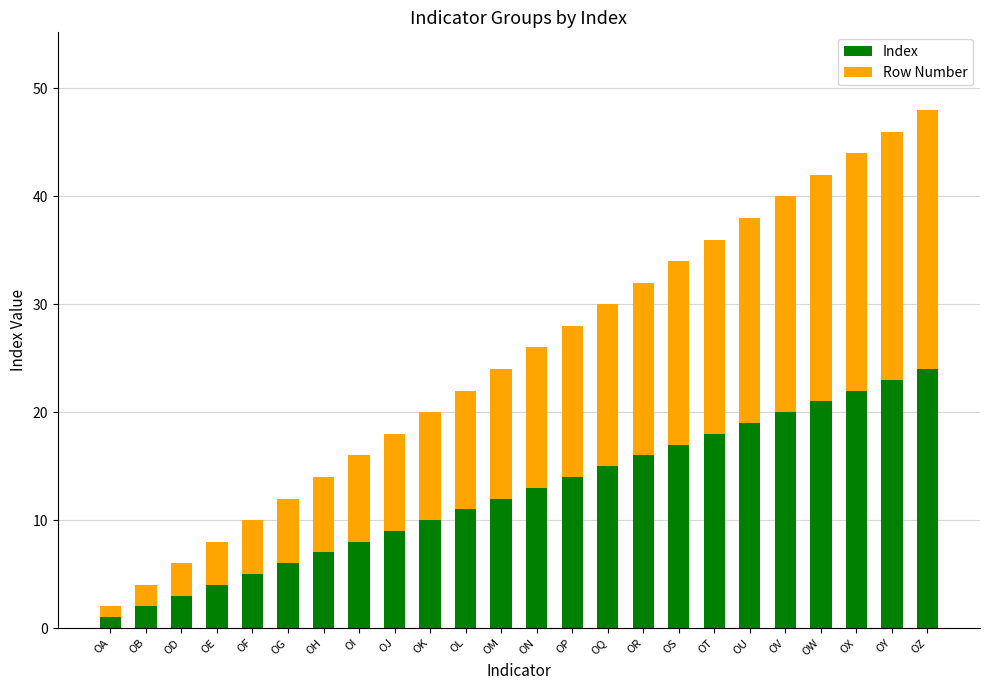

What is the difference between the Index values at OB and OH?

5